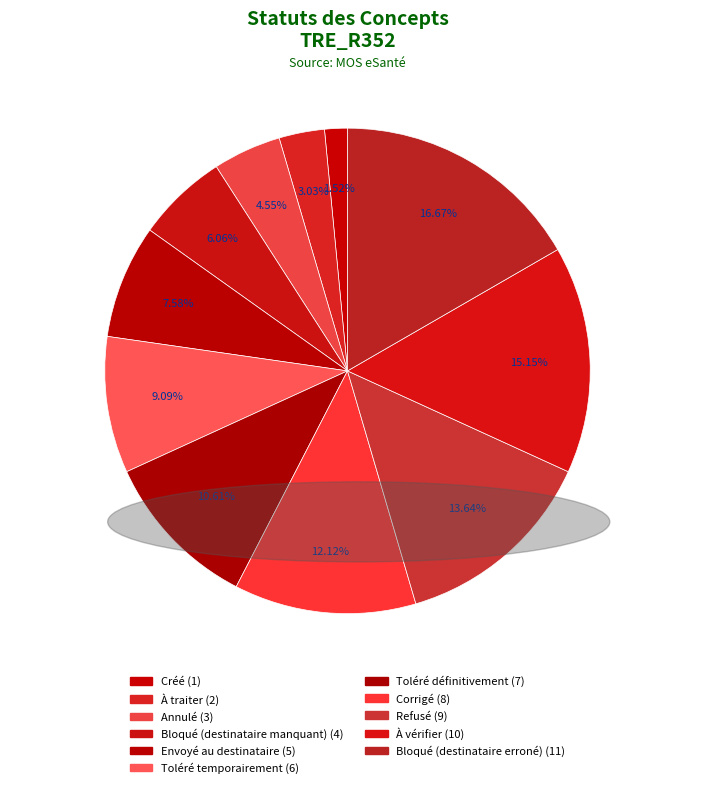

How many slices are in this pie chart?

11